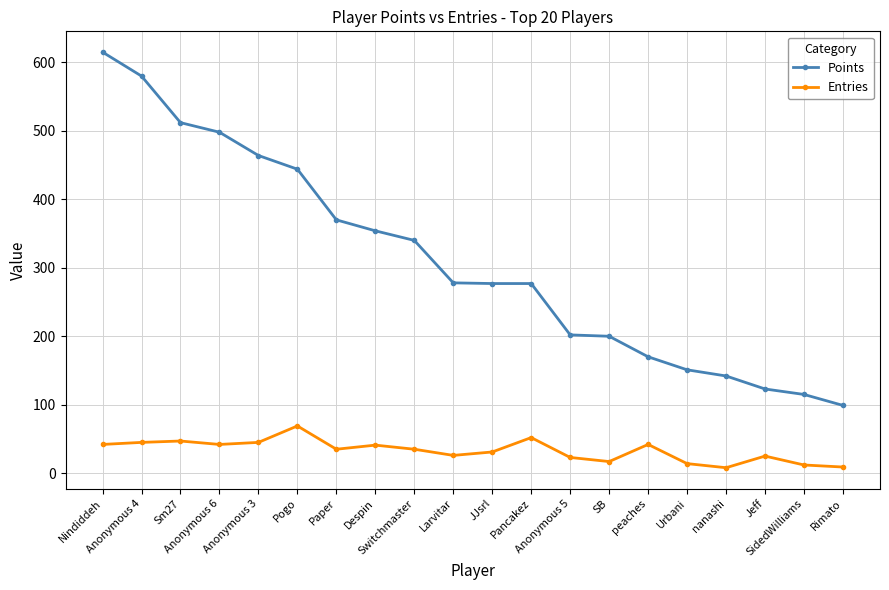

How many values in the Points series are below 278?

10